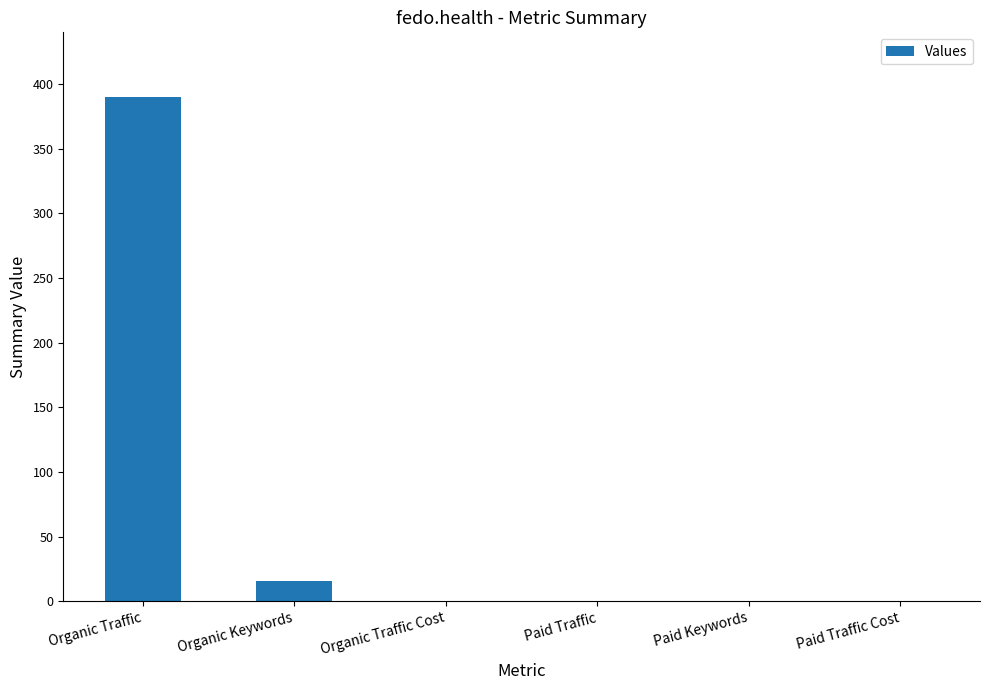

The chart shows a value of 0 at Paid Keywords. True or false?

True